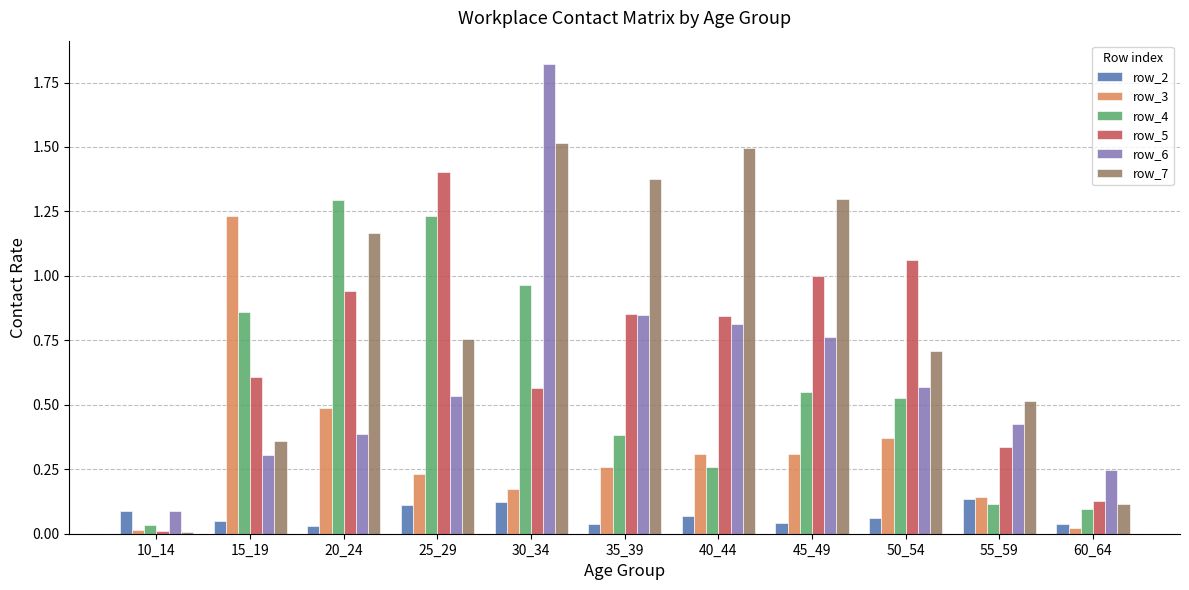

Is it true that row_6 equals 0.5 at 15_19?

False